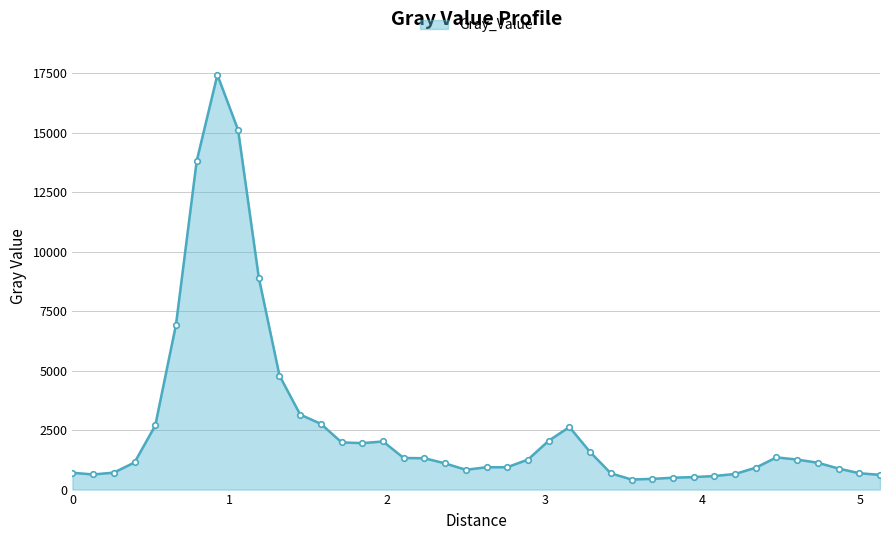

What is the maximum value shown in the chart?

17442.5